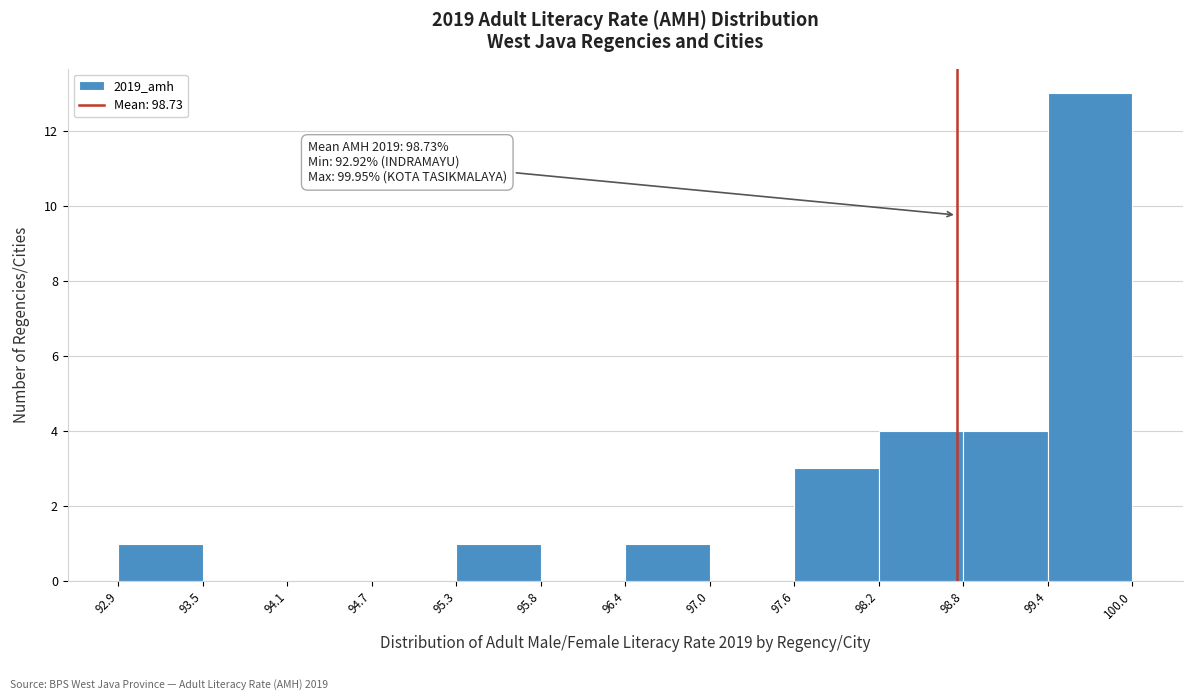

Over which range of the x-axis is the bar tallest?

99.4 to 100.0